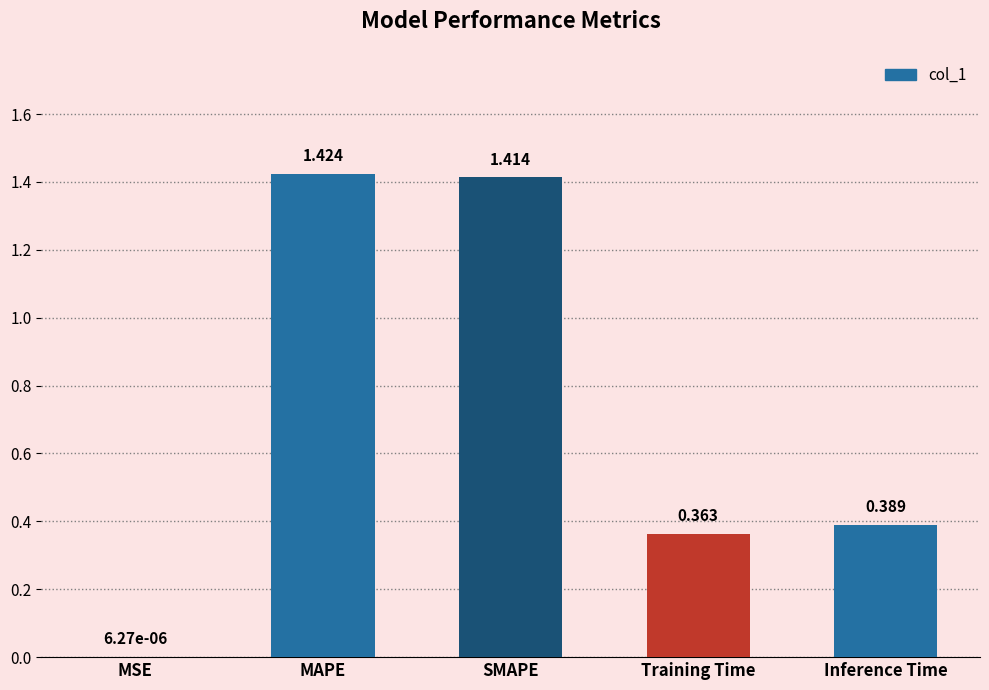

True or false: the data shows 0.2 at Training Time.

False